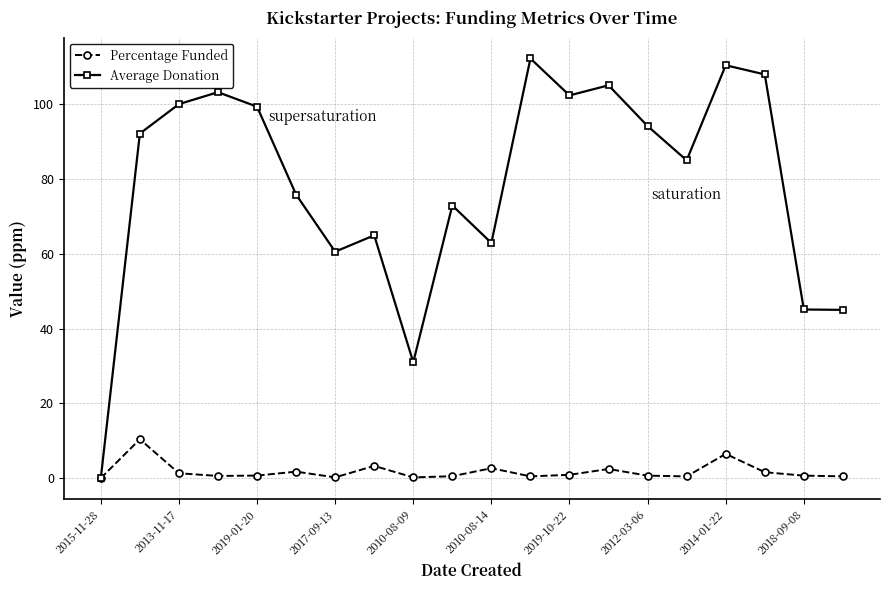

Which series has the largest total across all categories?

Average Donation